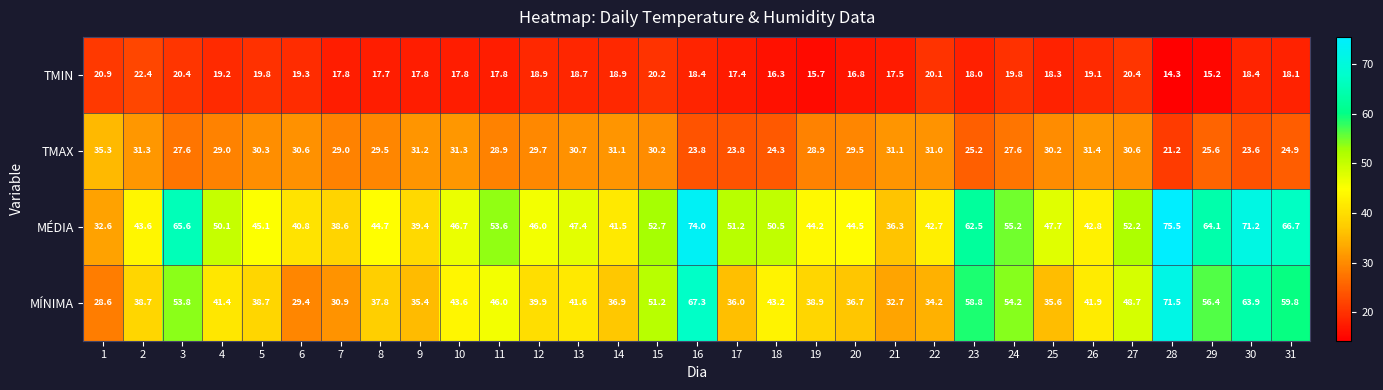

The value of MÉDIA at 18 is 87.5. True or false?

False